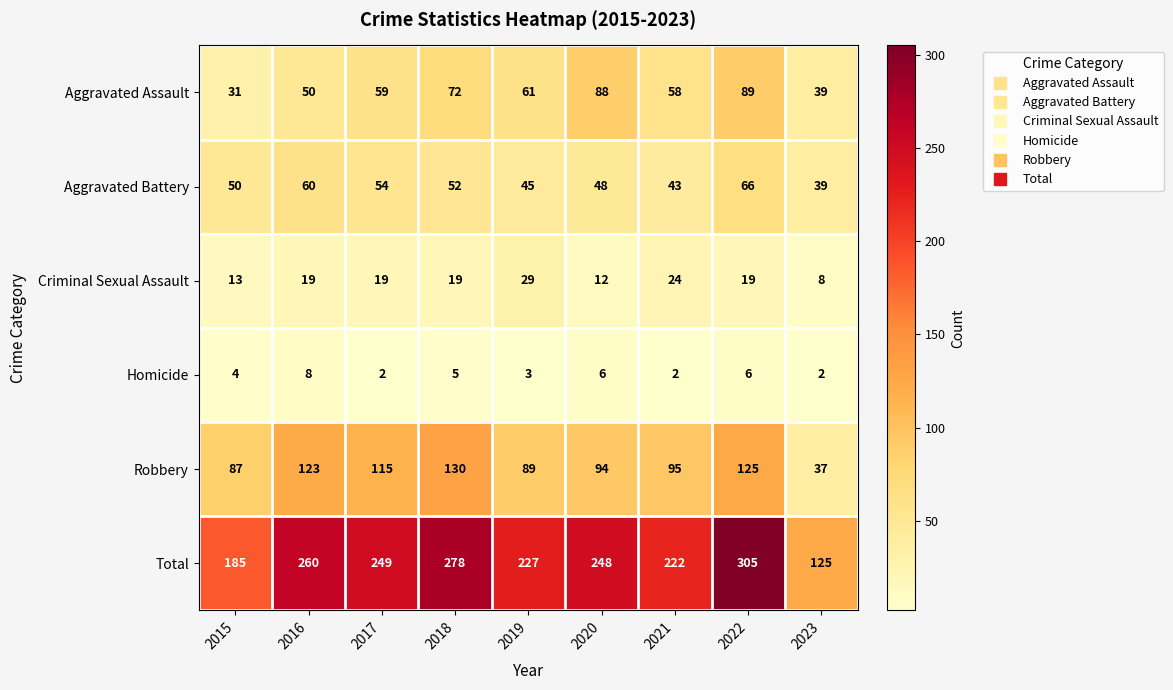

What is the average value of the Robbery series?

99